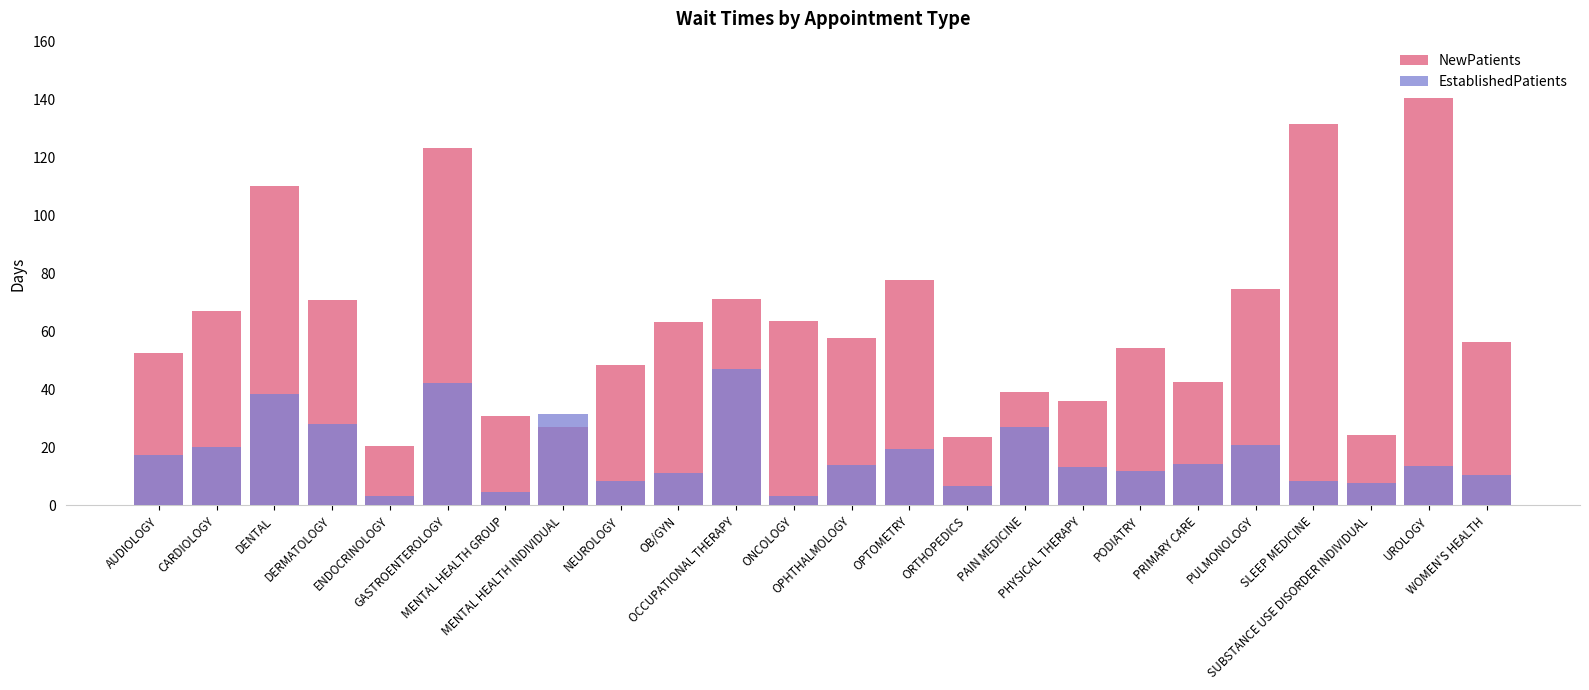

How many data points in NewPatients are less than 57?

12